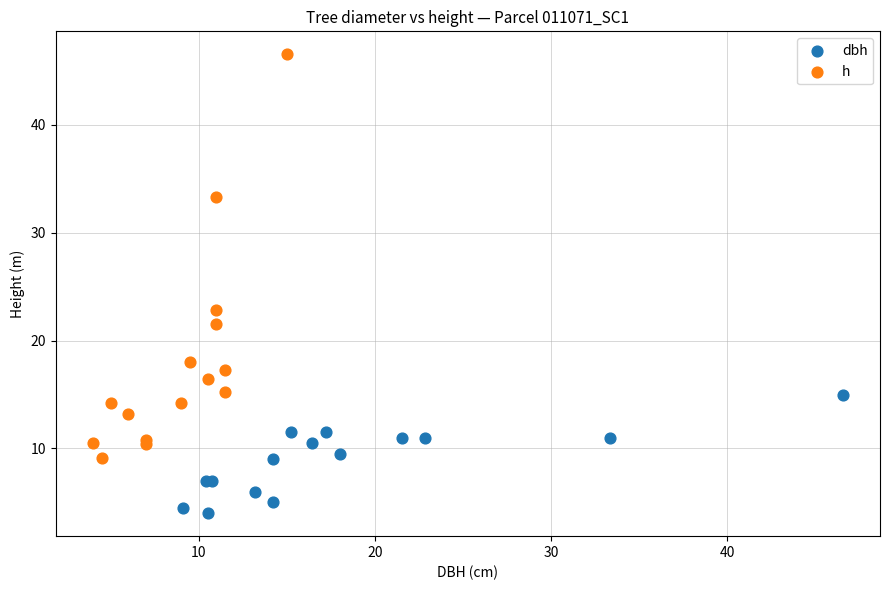

Which series contains the lowest Y value?

dbh